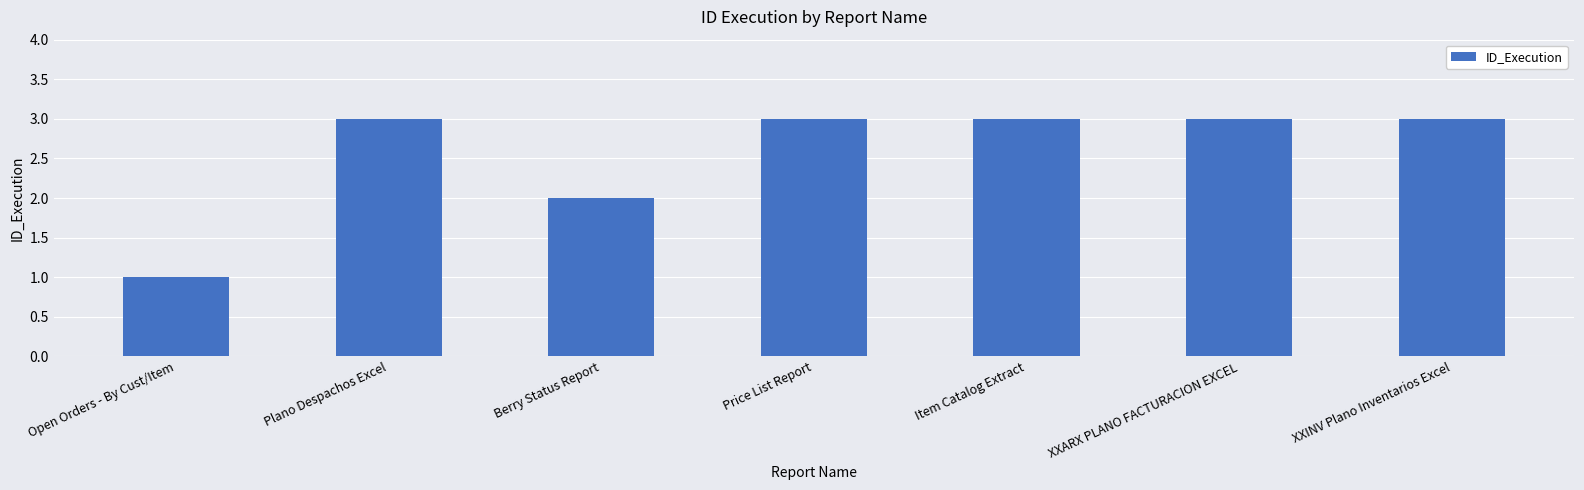

What is the label of the 7th bar from the right?

Open Orders - By Cust/Item